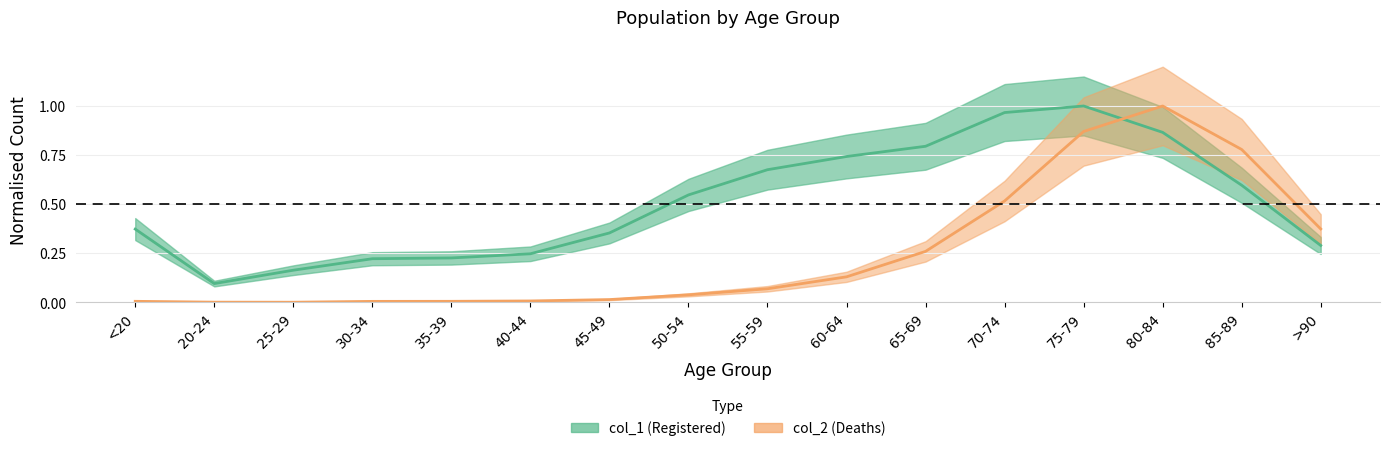

What is the greatest value displayed?

1.0